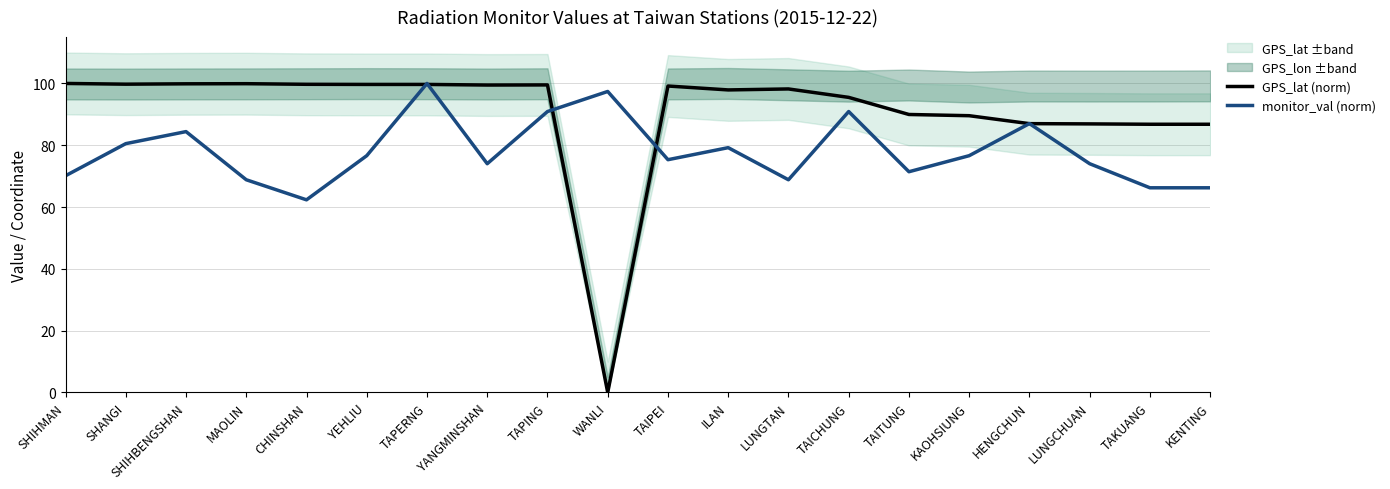

True or false: GPS_lat (norm) has a value of 87.0 at HENGCHUN.

True